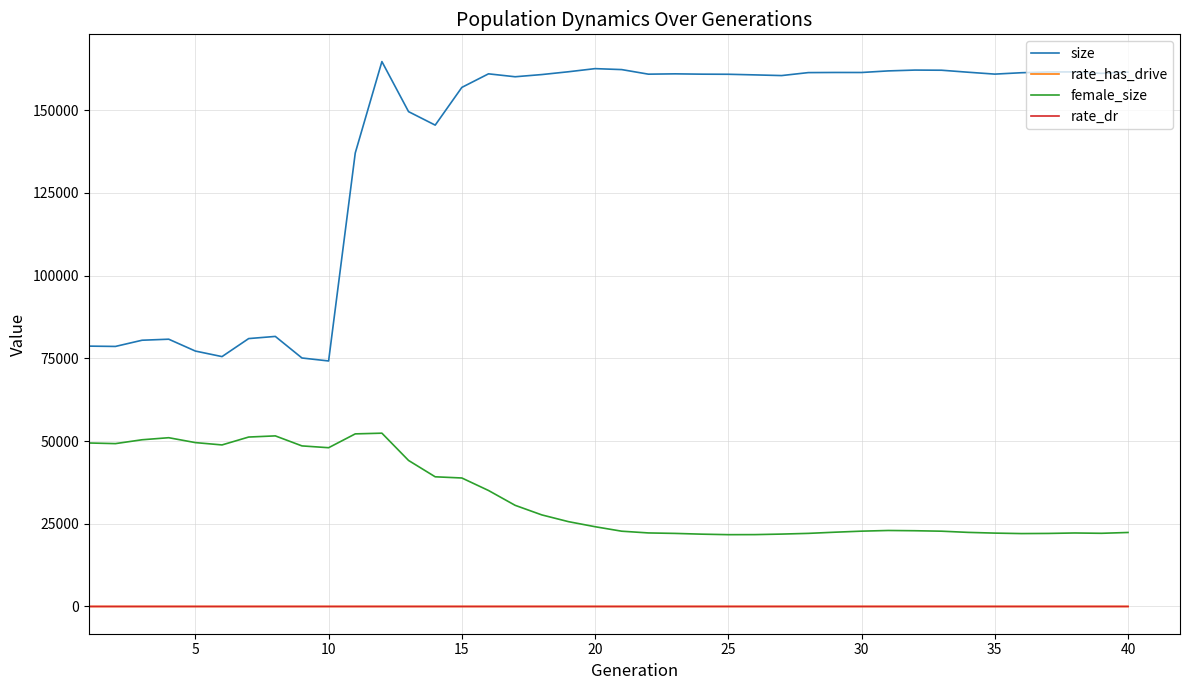

Which series has the largest range (max minus min)?

size